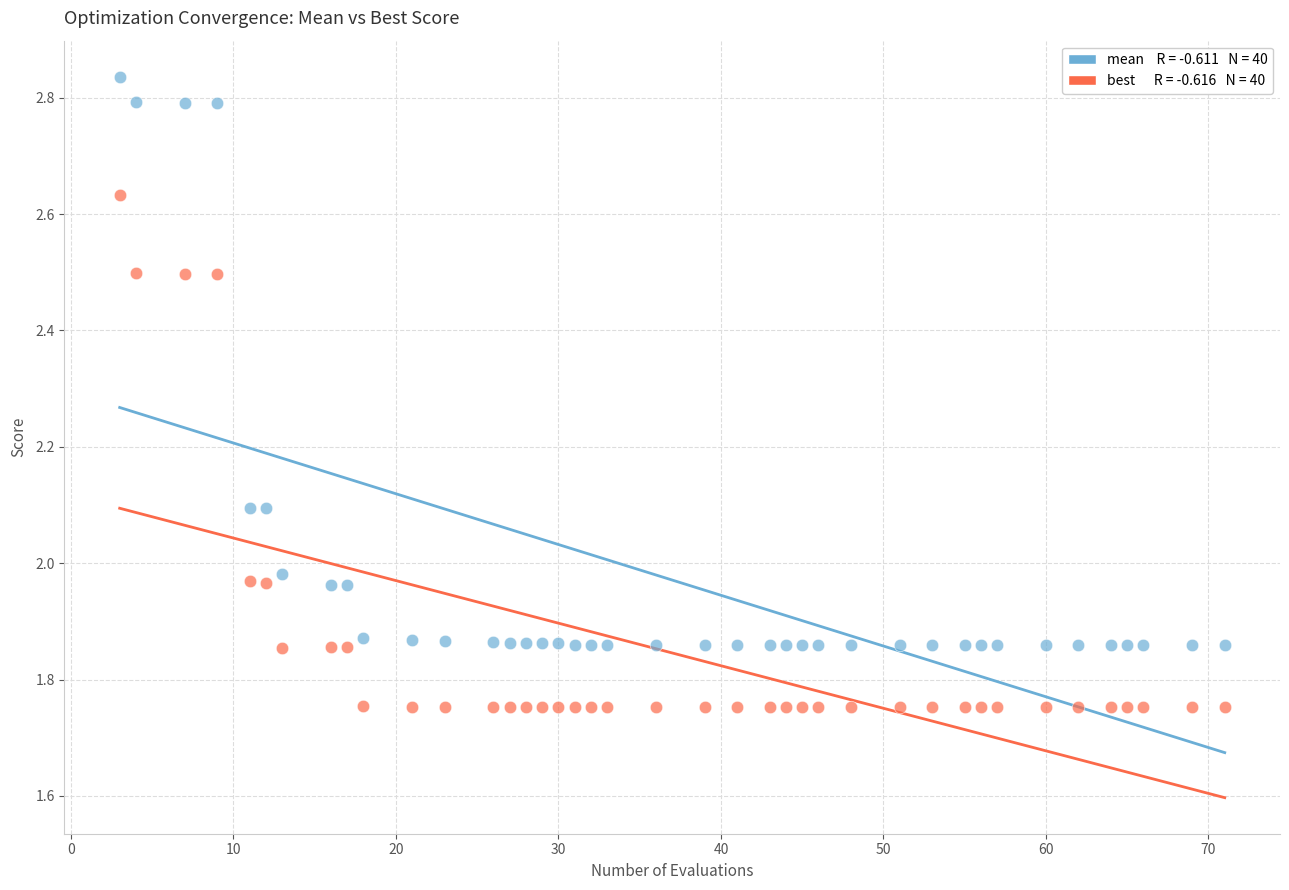

Across all data points, what is the range of Y values (max minus min)?

1.1